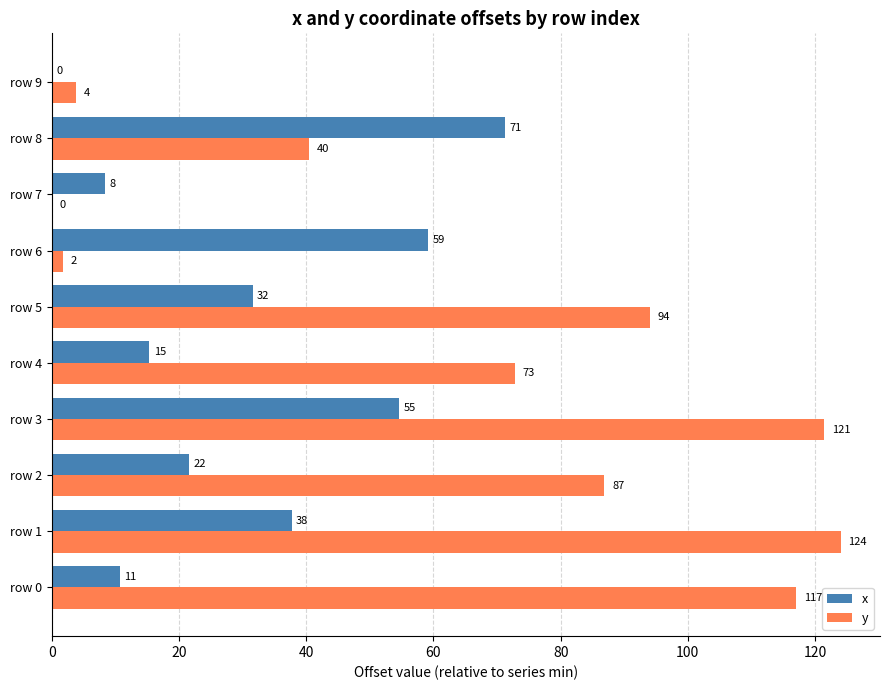

The value of y at row 8 is 60.1. True or false?

False